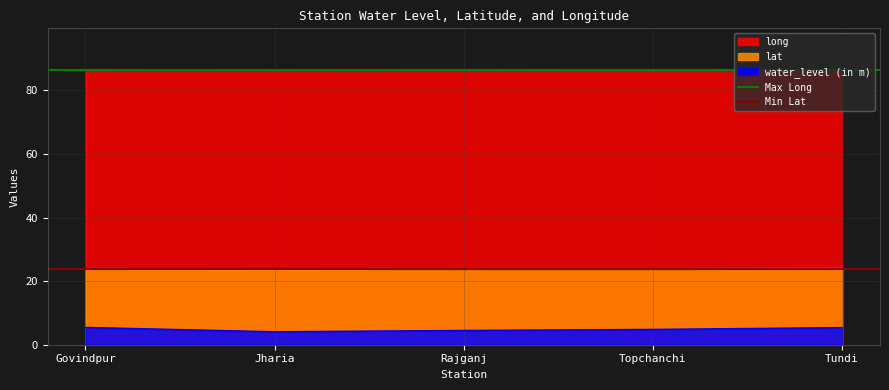

Which series has the largest total across all categories?

Max Long